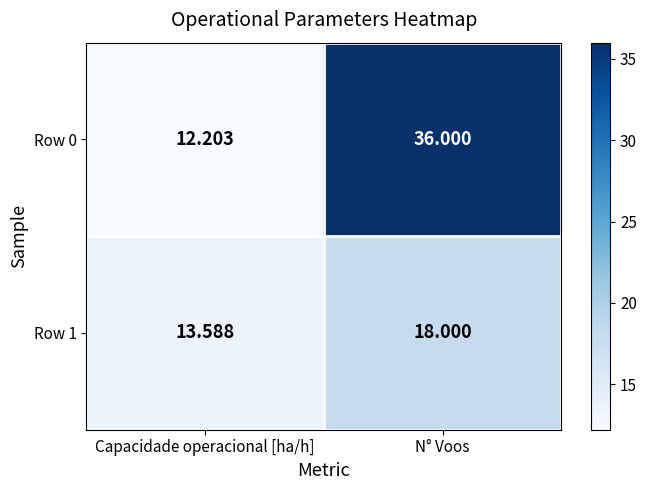

Count the number of data series in this chart.

2